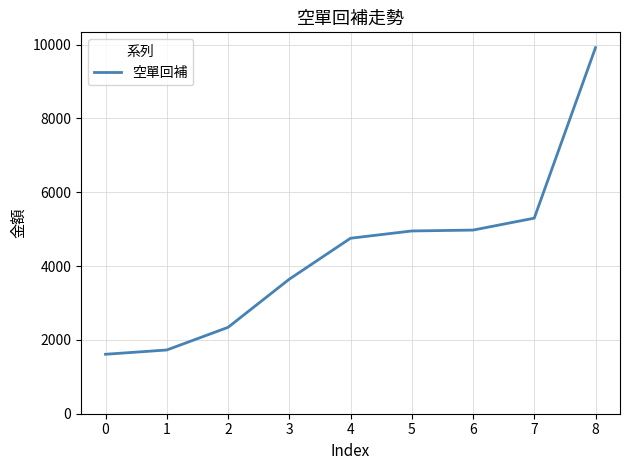

How many lines are shown in the chart?

1